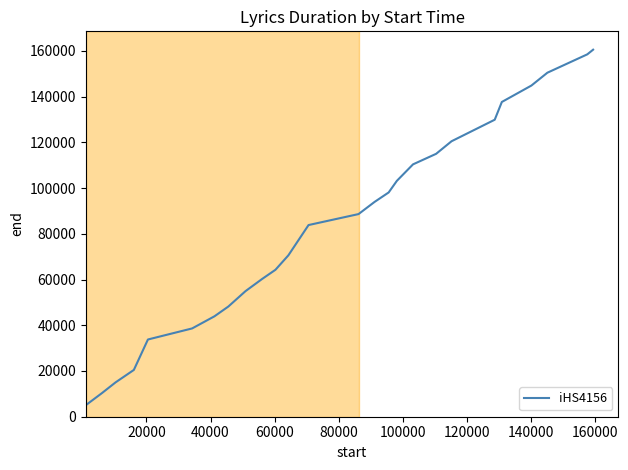

What is the difference between the maximum and minimum values?

155510